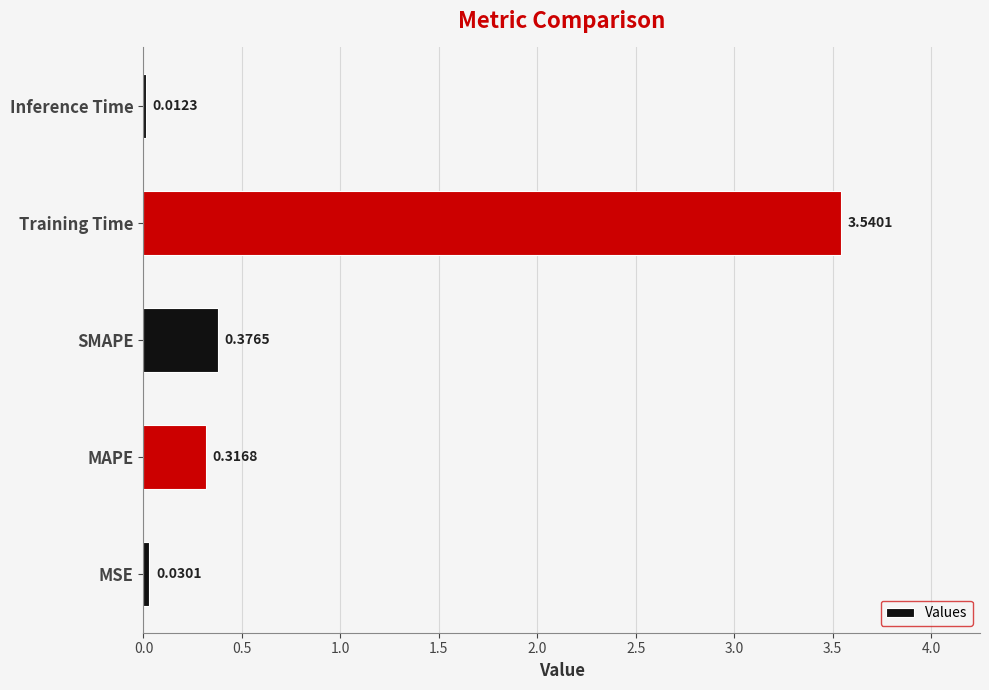

How many series are shown in this chart?

1